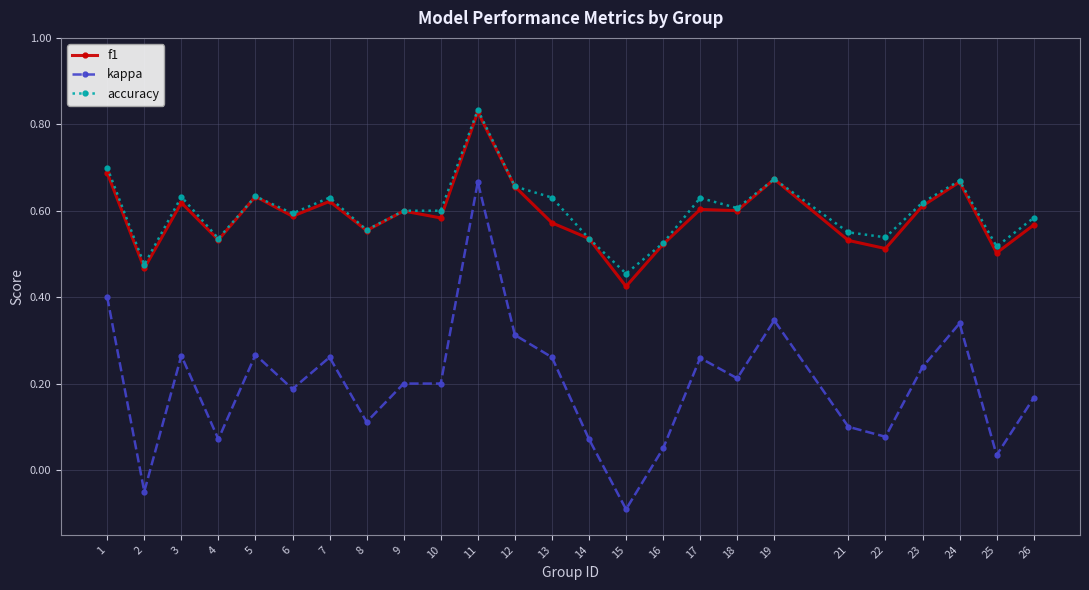

True or false: kappa and f1 intersect in this chart.

False